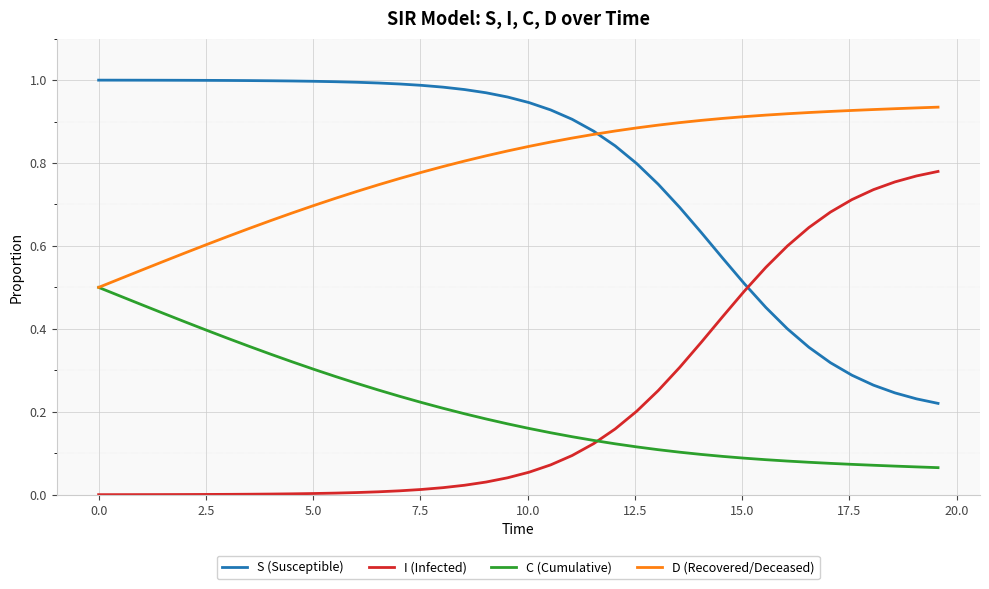

True or false: I (Infected) and D (Recovered/Deceased) intersect in this chart.

False